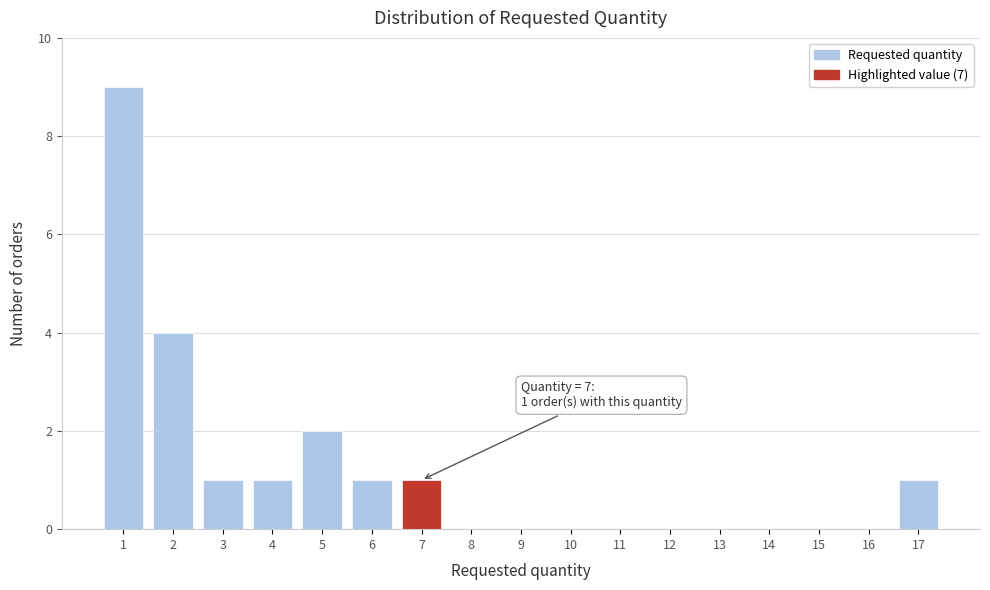

Which range on the x-axis has the tallest bar?

0.5 to 1.5